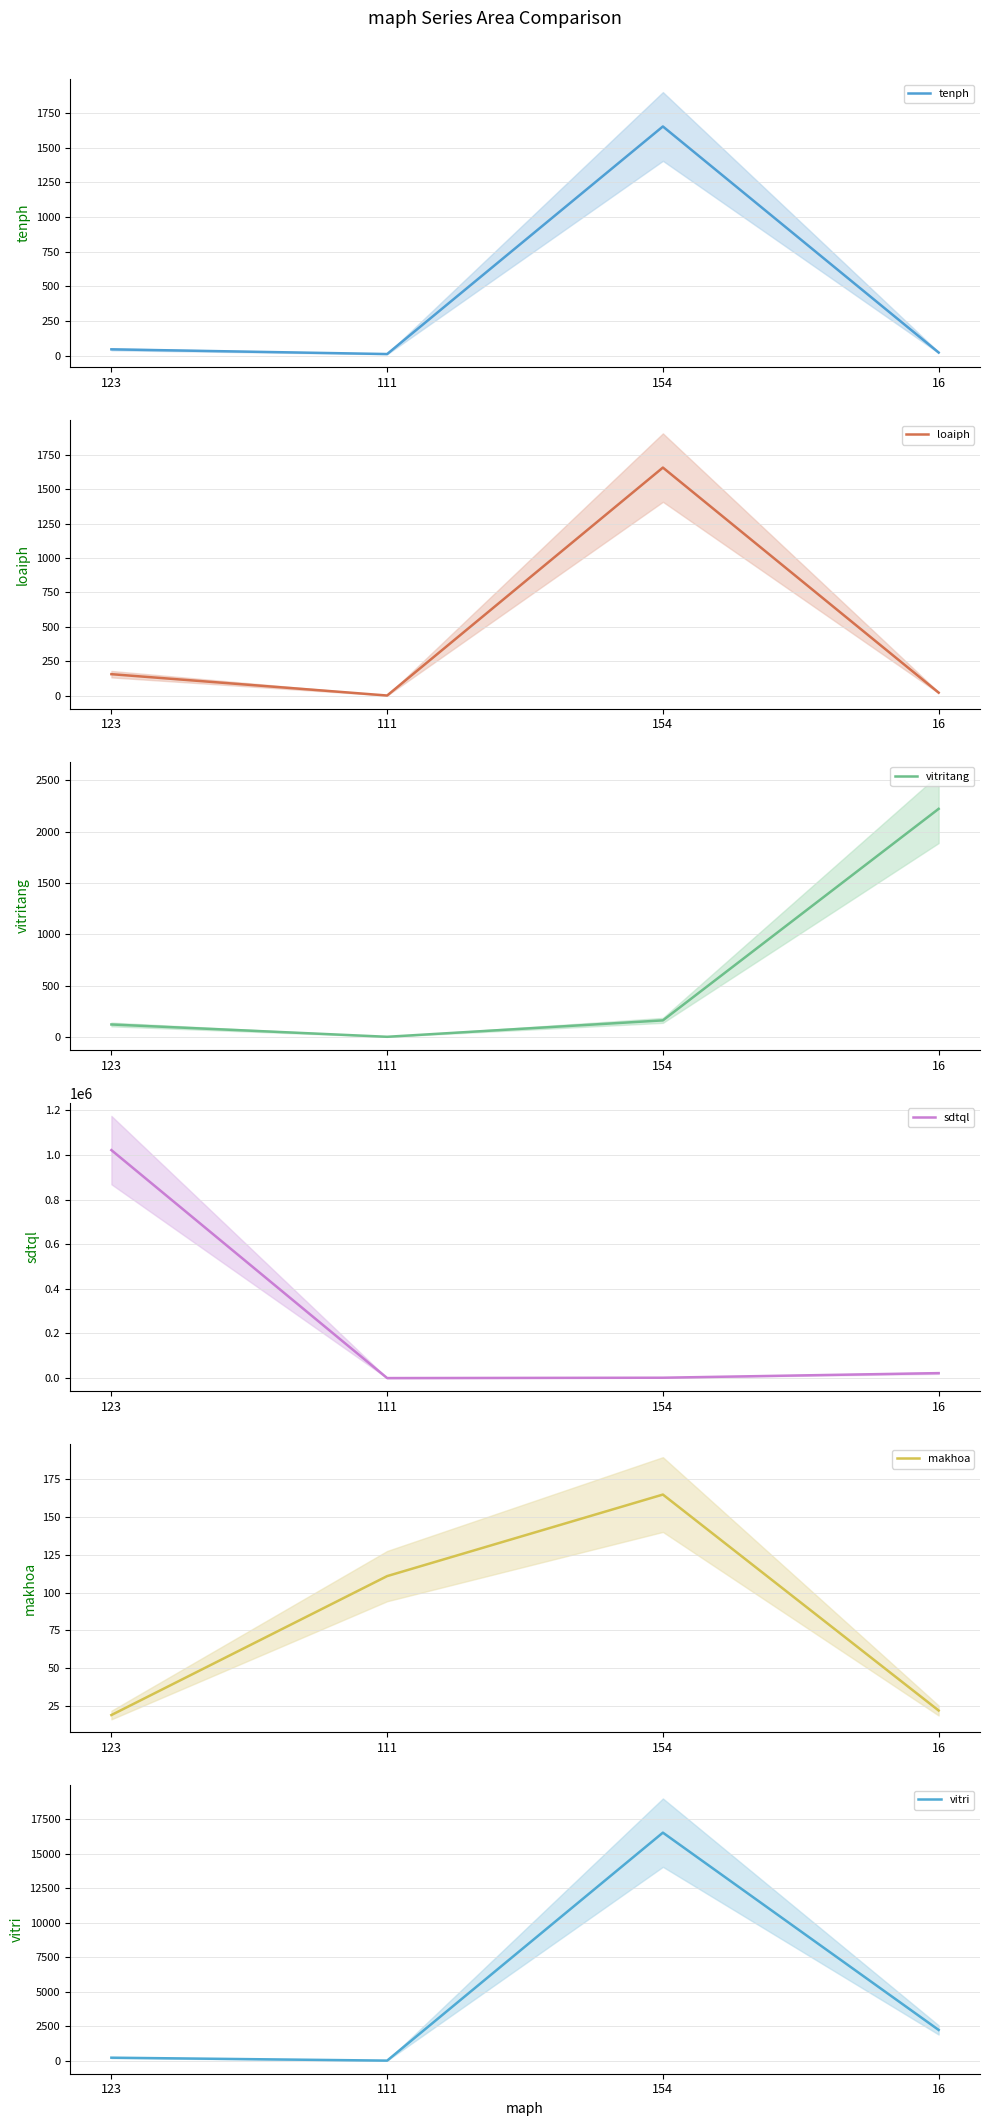

Which series has the largest range (max minus min)?

sdtql